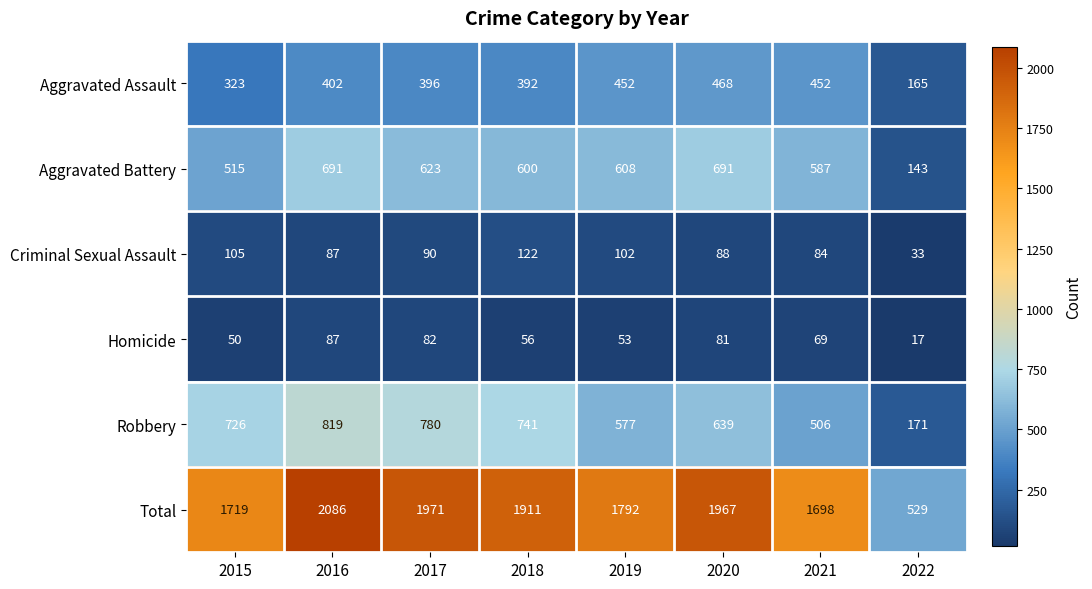

The Robbery series shows 337 at 2020. True or false?

False